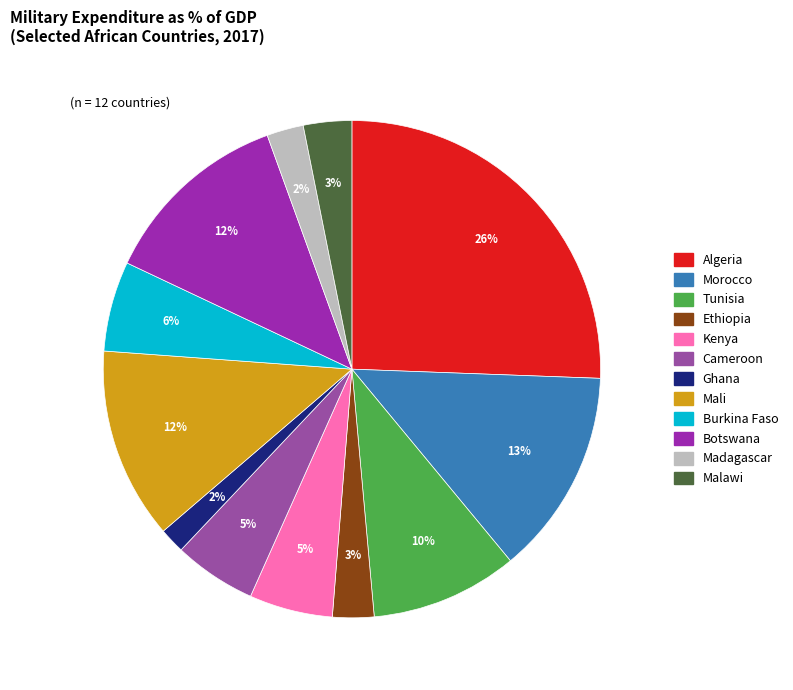

To the nearest percent, what is the combined percentage of Tunisia and Cameroon?

15%